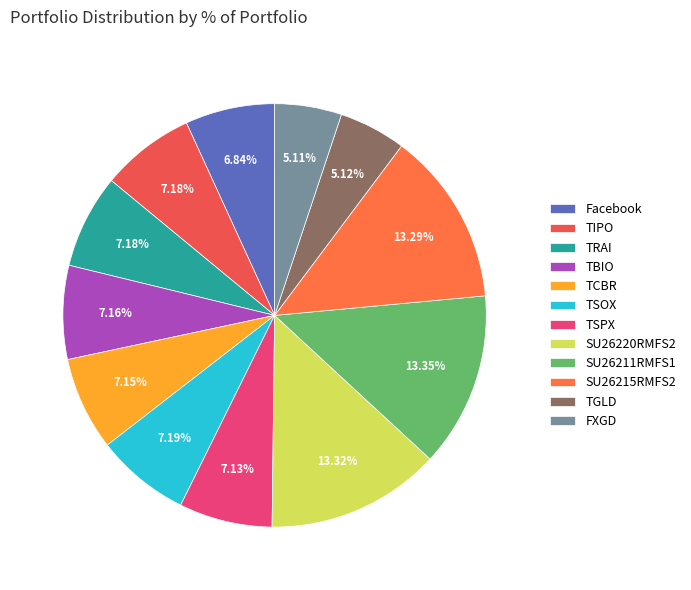

What is the ratio of the value at TRAI to the value at TIPO?

1.0